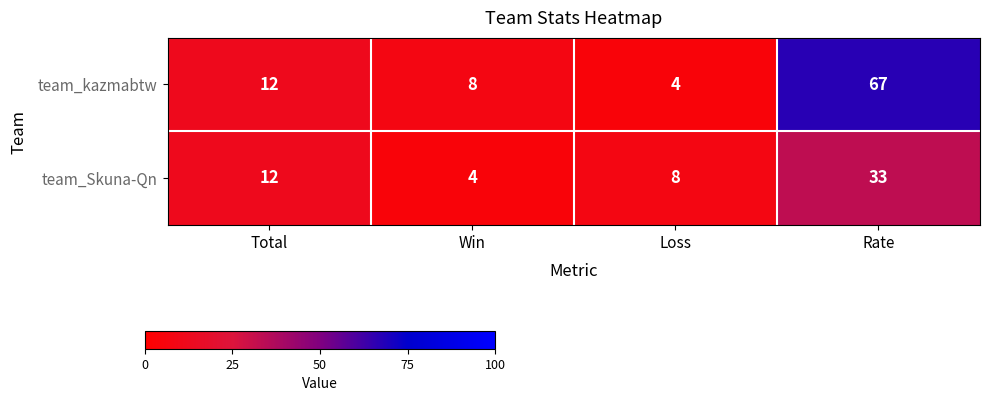

What is the smallest value displayed?

4